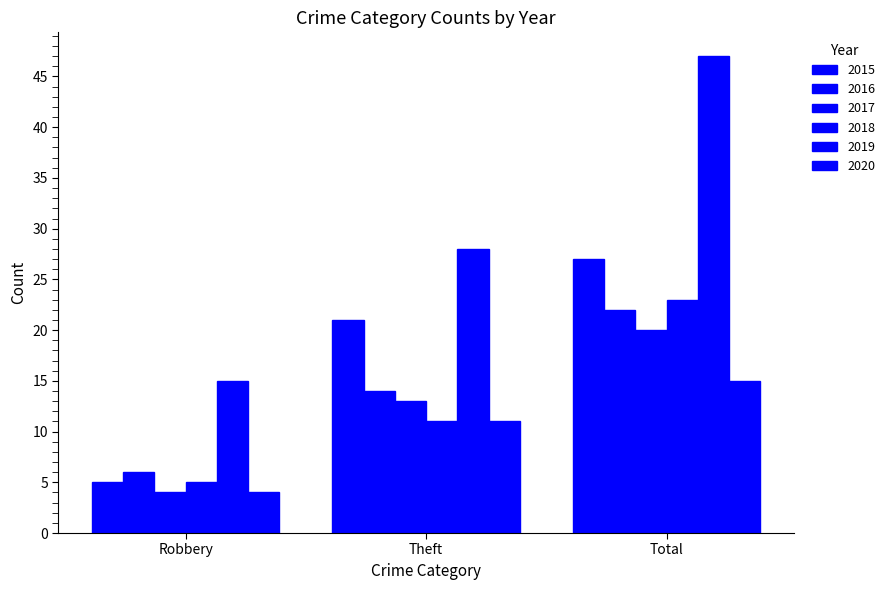

How many bars are there in each group?

6